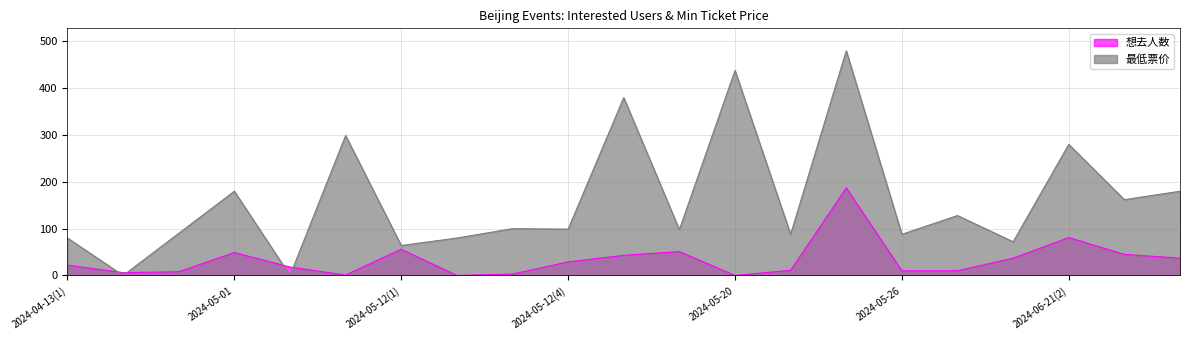

What is the sum of the 想去人数 values at 2024-05-12(3) and 2024-06-28?

48